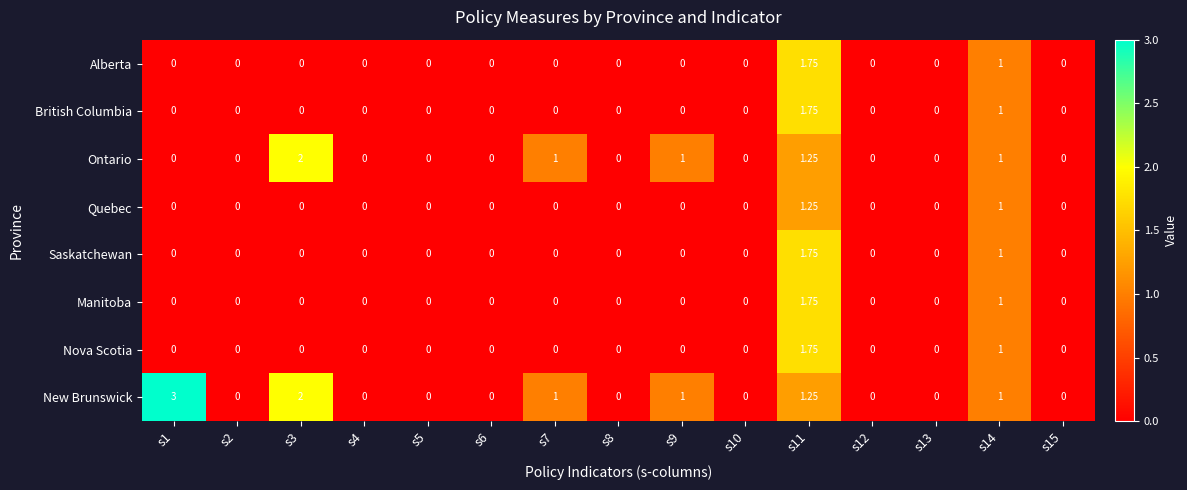

How many values in the Saskatchewan series exceed 0?

2